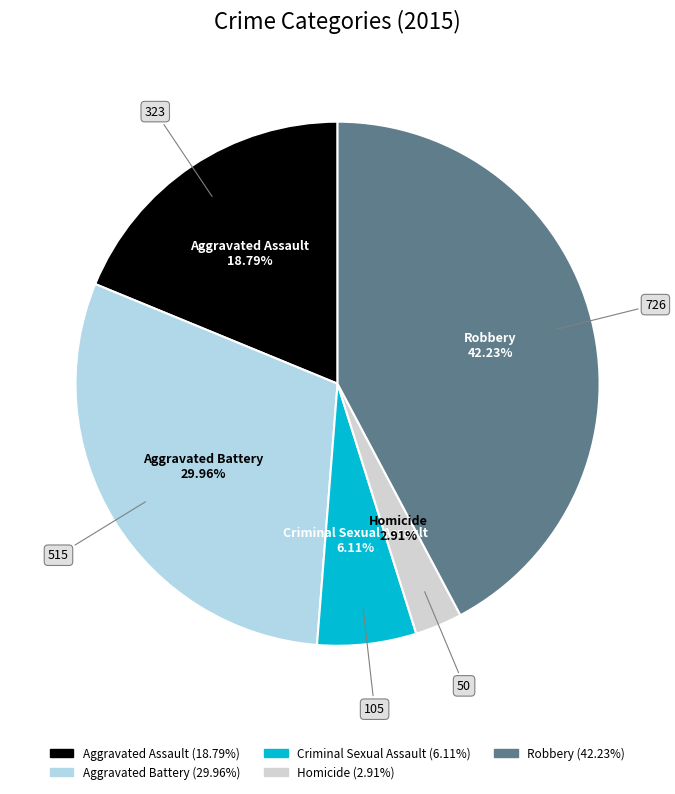

Which slice is the smallest?

Homicide